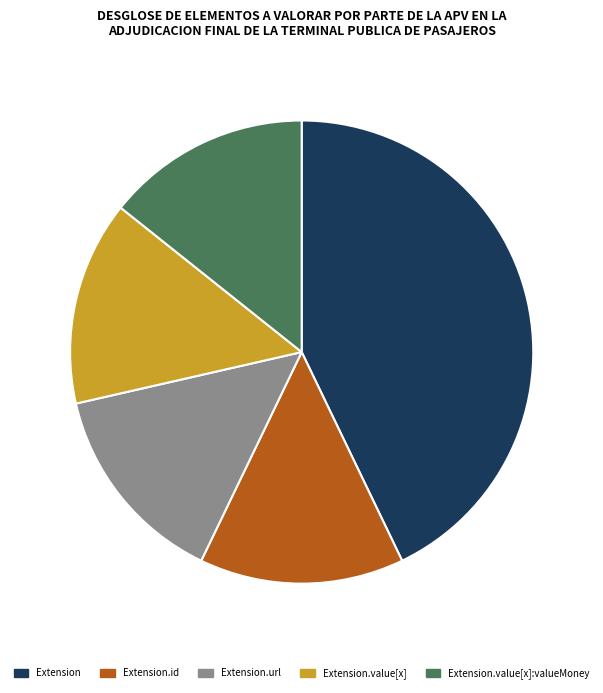

What is the largest slice in the pie chart?

Extension